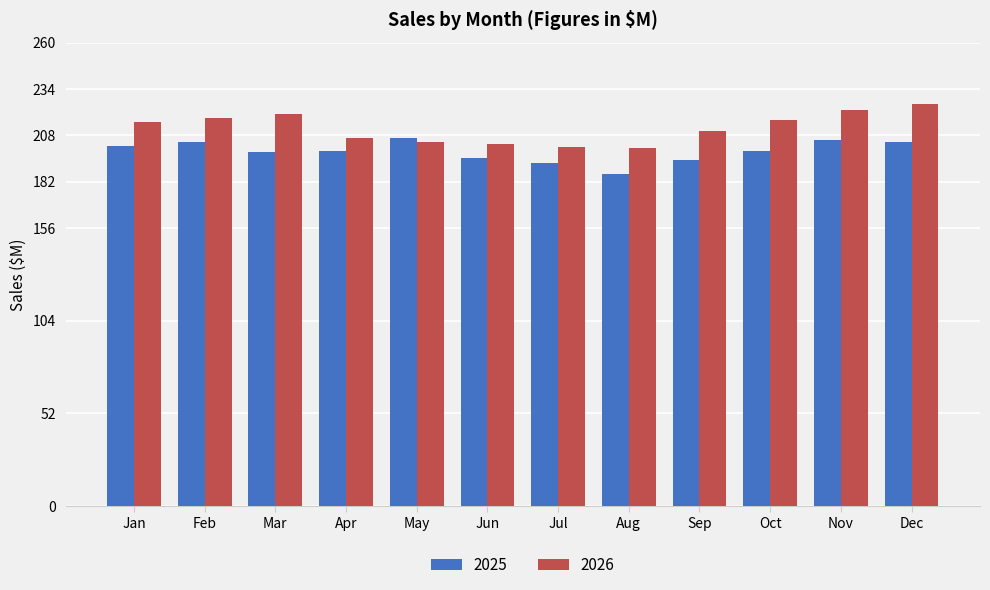

Rank the series at Jul from lowest to highest value.

2025, 2026